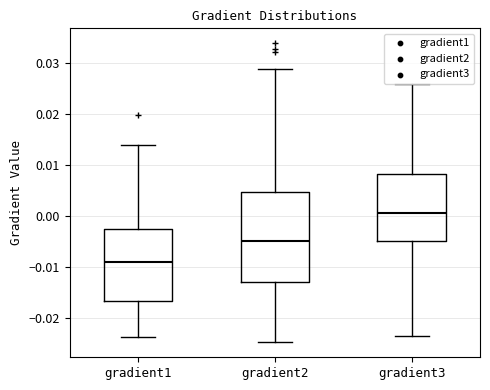

Reading left to right, transcribe this box plot: for each box, give where its median line is, the range the box spans, and where its two whiskers end, as read against the y-axis. The values are not printed on the chart, so give them approximately, as read against the axis.

gradient1: median -0.009, box -0.017 to -0.002, whiskers -0.024 to 0.014
gradient2: median -0.005, box -0.013 to 0.005, whiskers -0.025 to 0.029
gradient3: median 0.001, box -0.005 to 0.008, whiskers -0.023 to 0.026